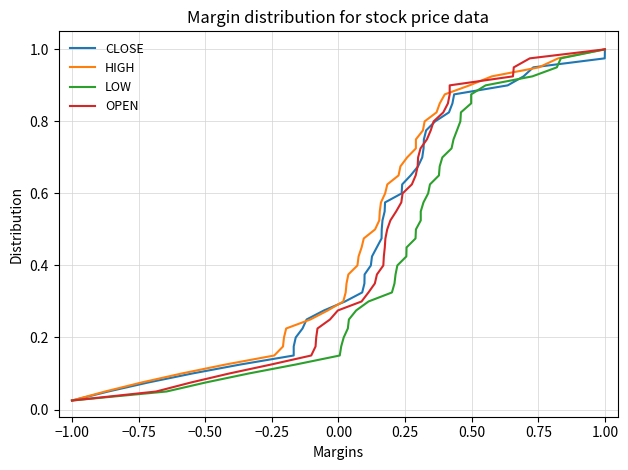

What is the difference between the maximum and minimum values in the LOW series?

1.0